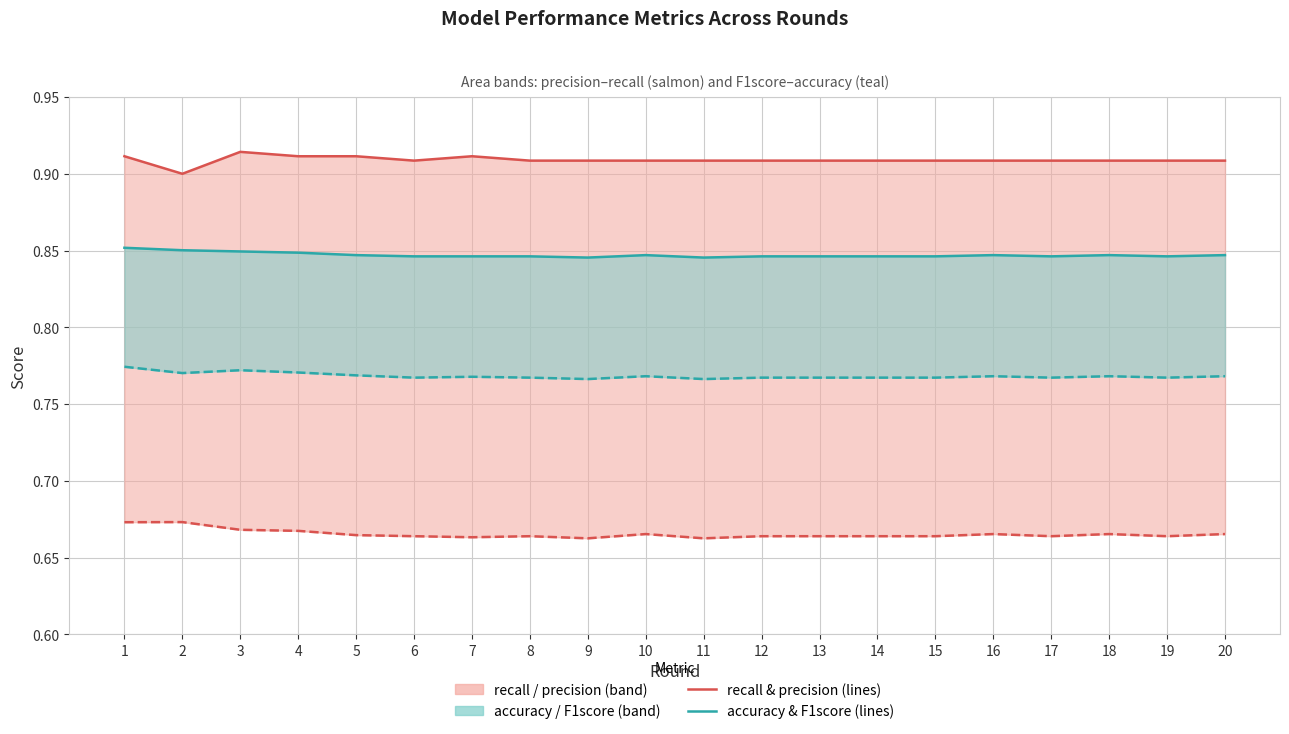

True or false: accuracy and F1score cross at least once.

False